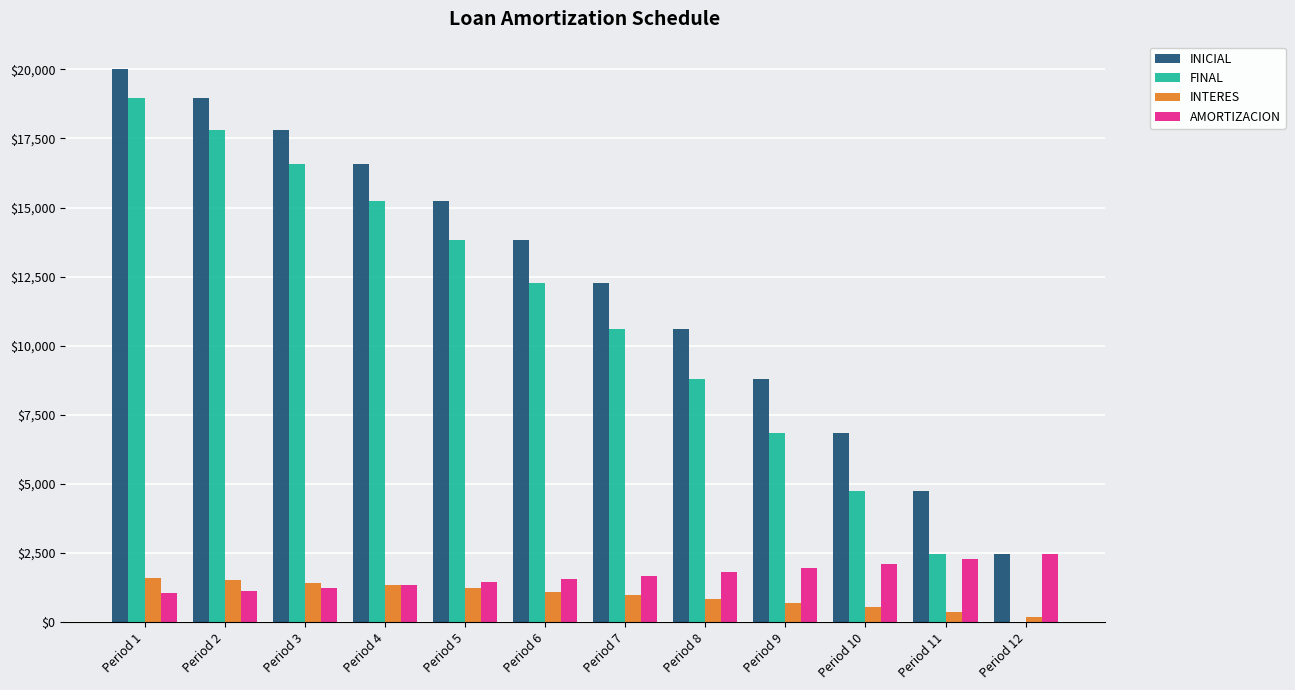

What value does the INTERES series have at Period 3?

1424.6